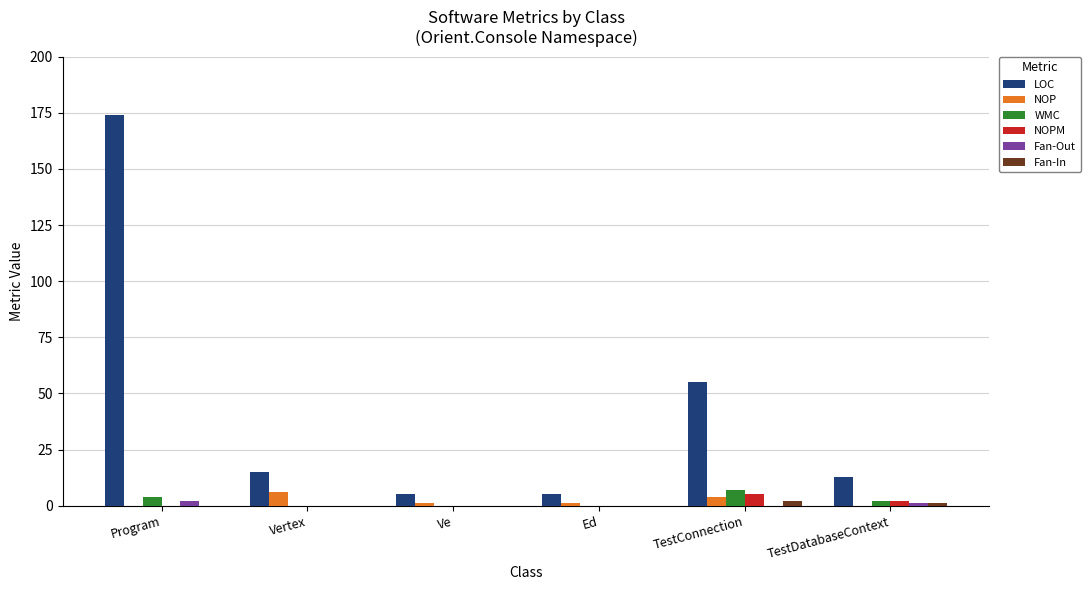

What is the average value of the NOP series?

2